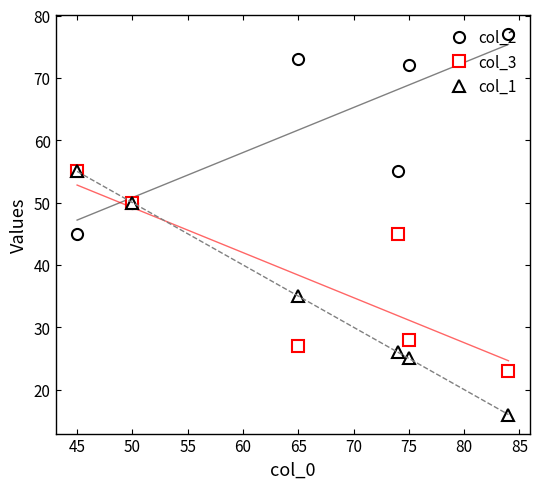

Reading left to right, transcribe all the data shown in this chart.

col_2: 50	72	45	55	73	77
col_3: 50	28	55	45	27	23
col_1: 50	25	55	26	35	16